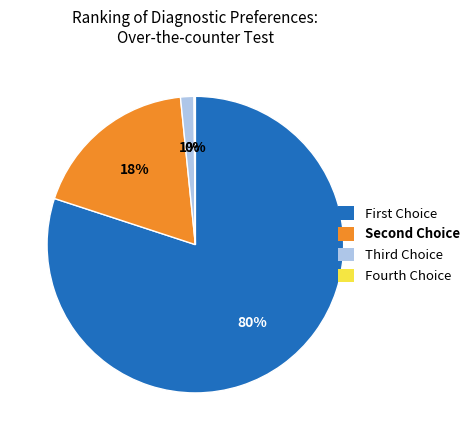

Does any single category account for the majority?

Yes